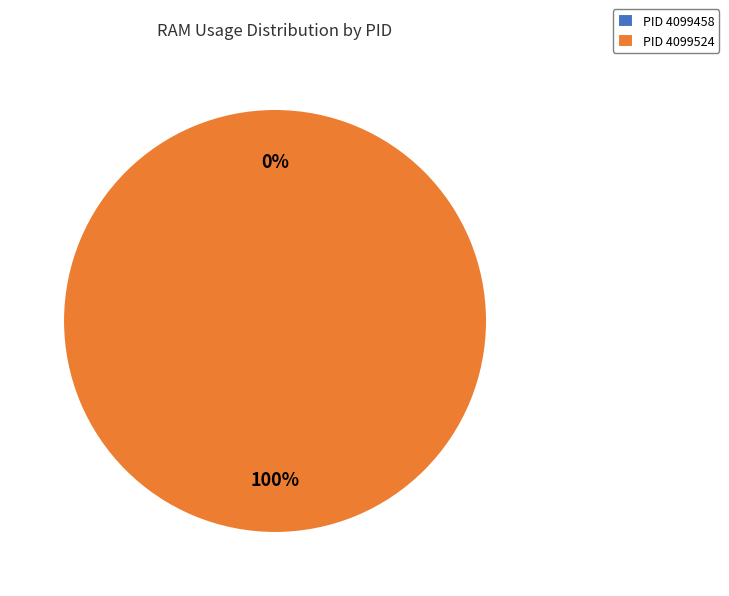

What is the largest slice in the pie chart?

4099524